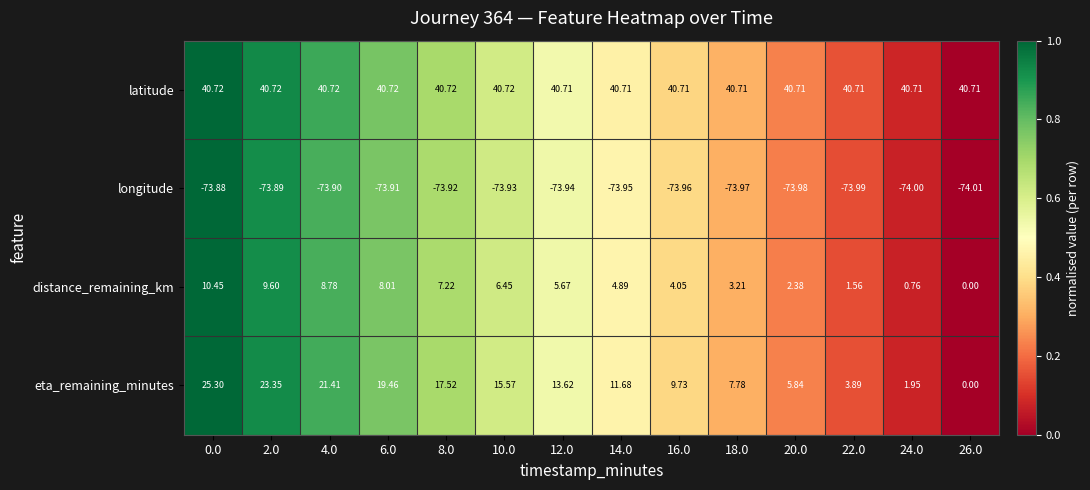

How many series are shown in this chart?

4